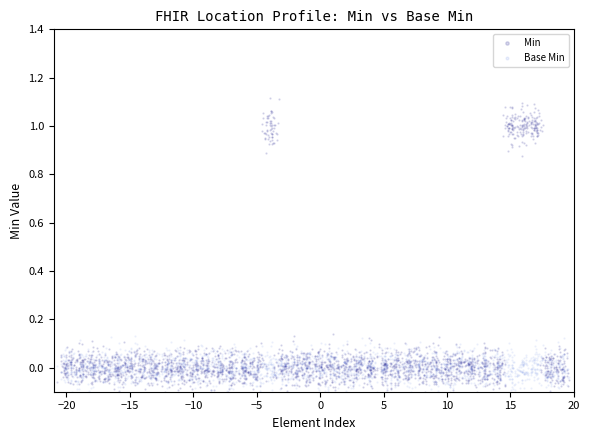

What is the smallest value displayed?

-0.1